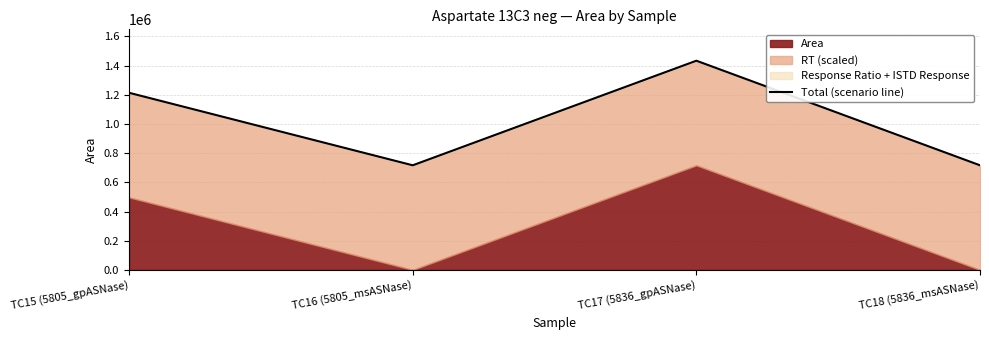

How many lines are shown in the chart?

1